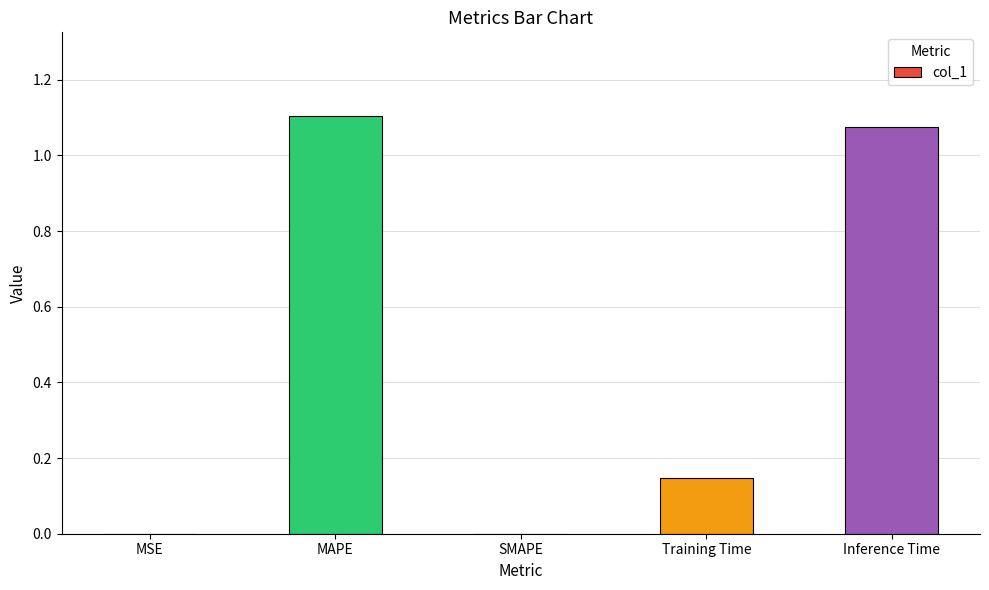

What is the sum of the values at MAPE and Training Time?

1.3